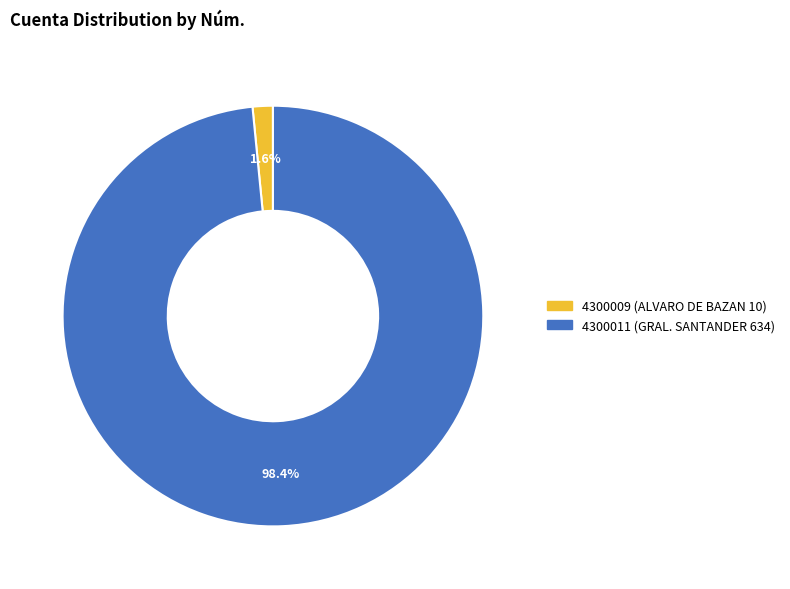

Count the number of slices in the pie.

2